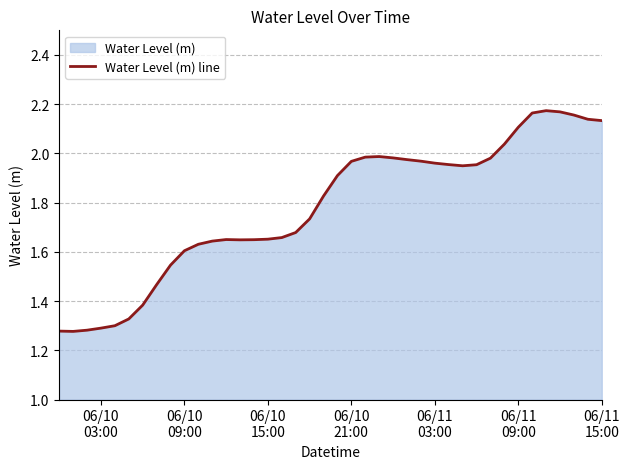

What is the difference between the maximum and minimum values?

0.9